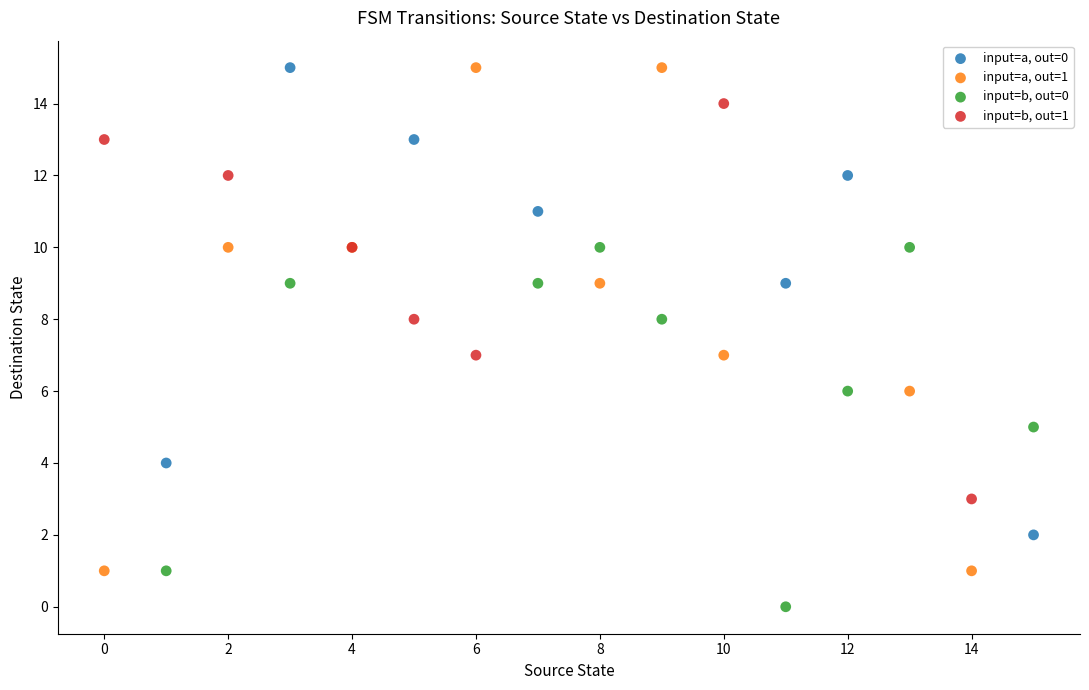

Which series has the largest Y range (max minus min)?

input=a, out=1